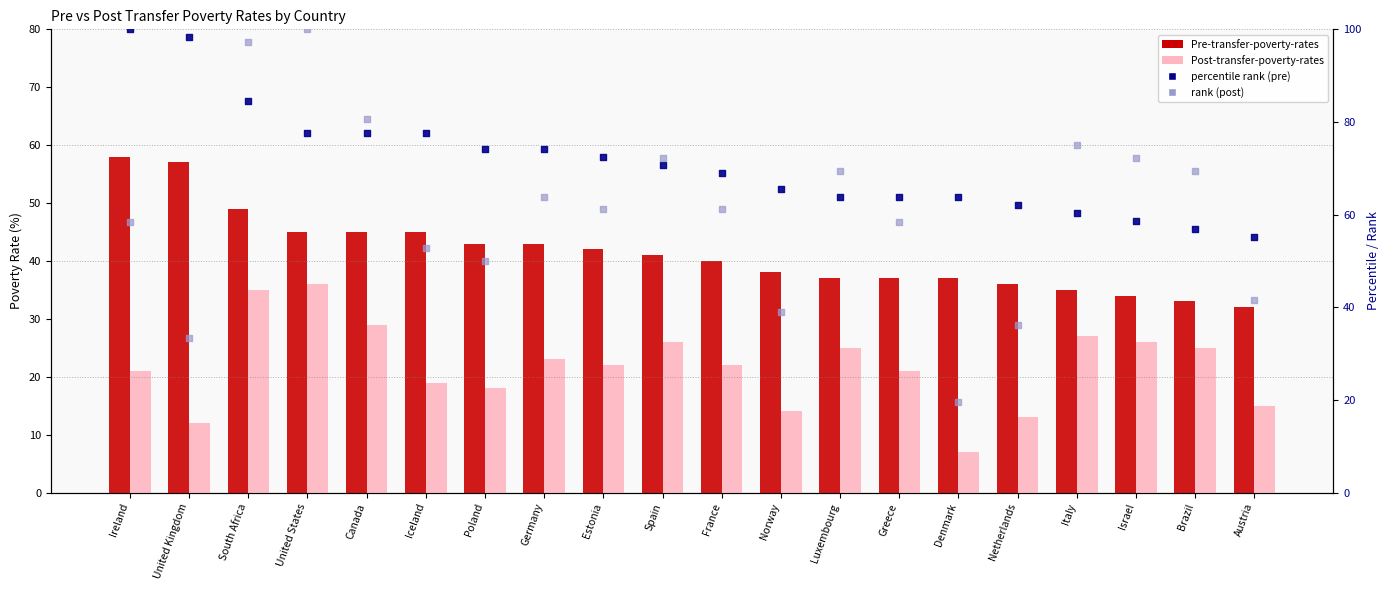

Which series has the largest total across all categories?

percentile rank (pre)